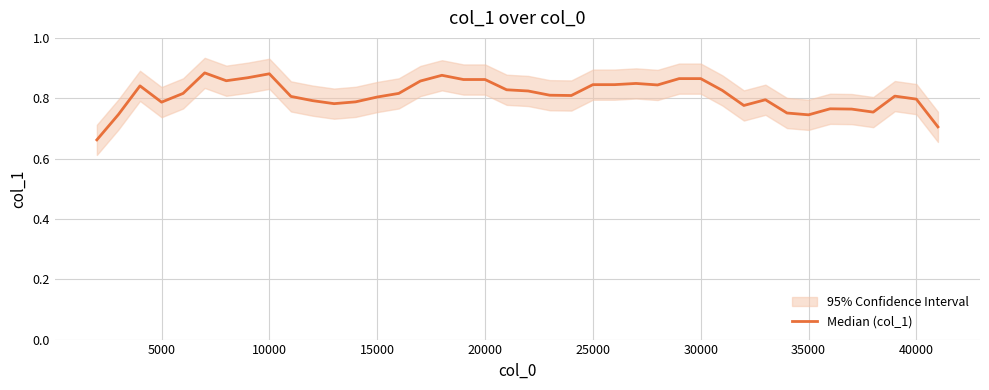

Reading left to right, transcribe all the data shown in this chart.

0.7	0.7	0.8	0.8	0.8	0.9	0.9	0.9	0.9	0.8	0.8	0.8	0.8	0.8	0.8	0.9	0.9	0.9	0.9	0.8	0.8	0.8	0.8	0.8	0.8	0.8	0.8	0.9	0.9	0.8	0.8	0.8	0.8	0.7	0.8	0.8	0.8	0.8	0.8	0.7